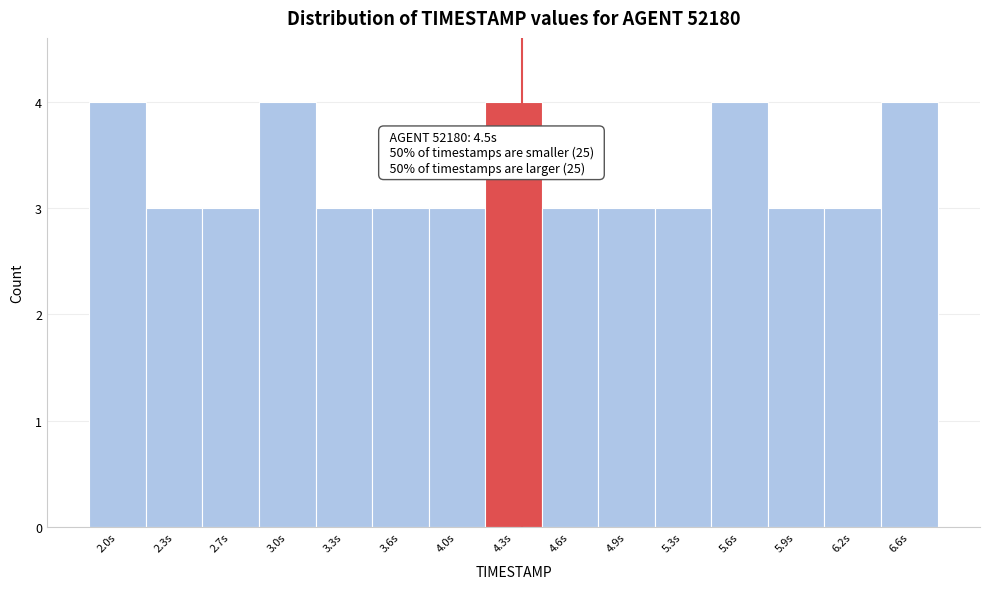

Reading right to left, extract all data points from this chart.

4	3	3	4	3	3	3	4	3	3	3	4	3	3	4